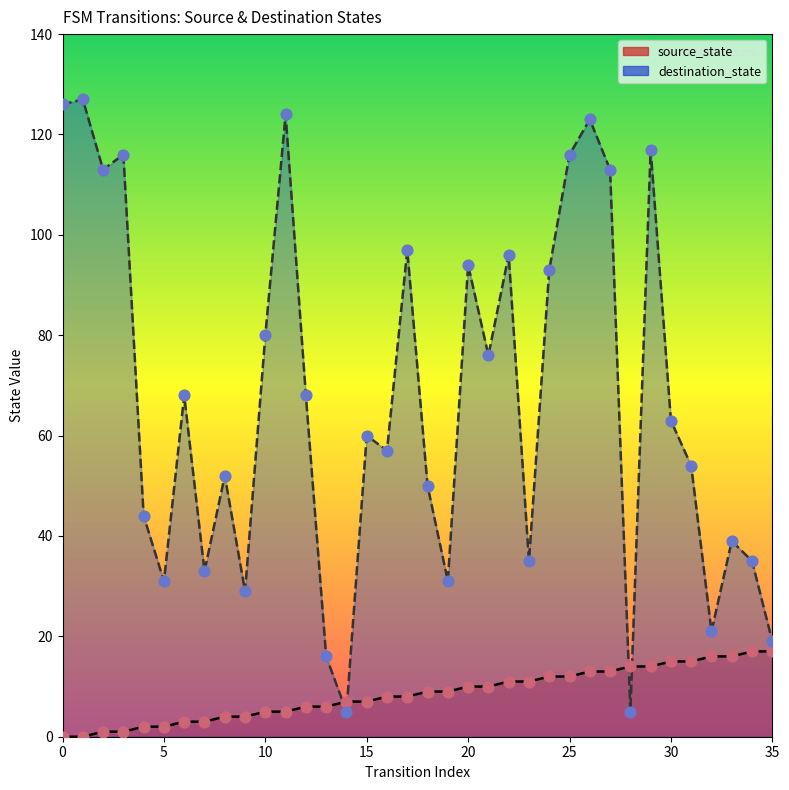

Which series has the largest total across all categories?

destination_state